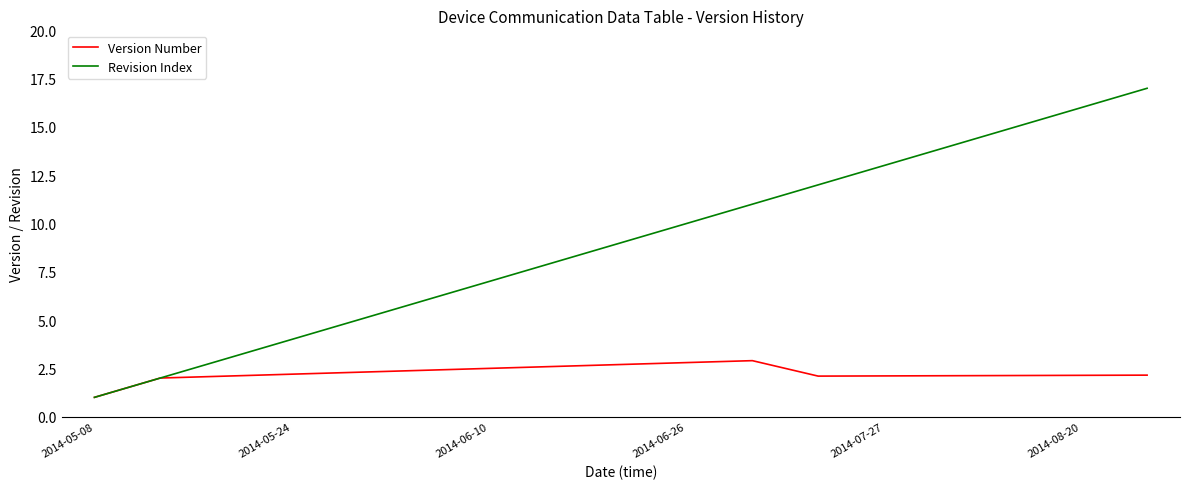

Which series has the widest spread of values?

Revision Index